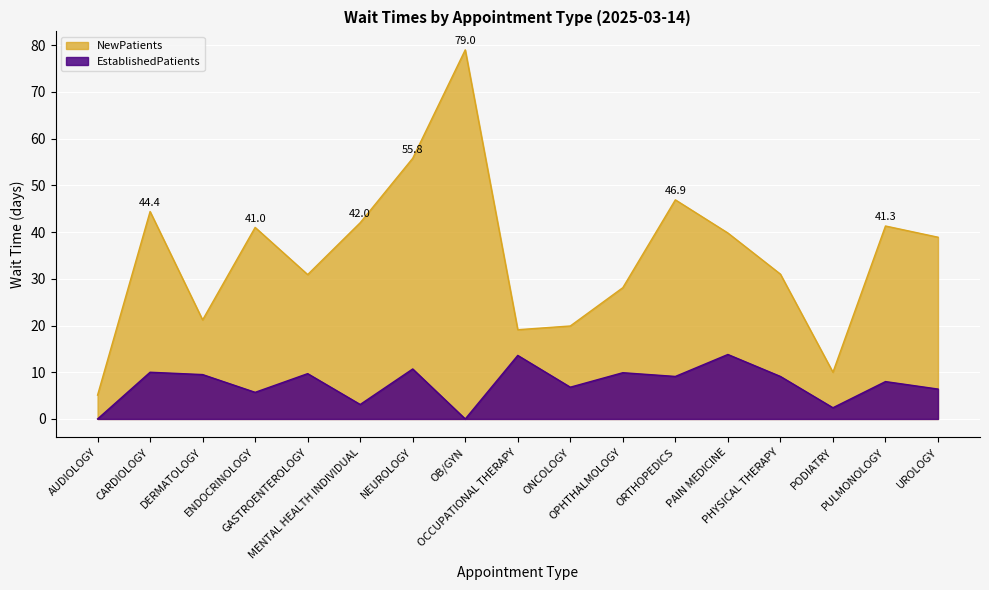

Reading left to right, what are all the values shown in this chart?

NewPatients: AUDIOLOGY=5.1	CARDIOLOGY=44.4	DERMATOLOGY=21.2	ENDOCRINOLOGY=41.0	GASTROENTEROLOGY=30.9	MENTAL HEALTH INDIVIDUAL=42.0	NEUROLOGY=55.8	OB/GYN=79.0	OCCUPATIONAL THERAPY=19.1	ONCOLOGY=19.9	OPHTHALMOLOGY=28.1	ORTHOPEDICS=46.9	PAIN MEDICINE=39.8	PHYSICAL THERAPY=31.0	PODIATRY=10.0	PULMONOLOGY=41.3	UROLOGY=38.9
EstablishedPatients: AUDIOLOGY=0.0	CARDIOLOGY=10.0	DERMATOLOGY=9.5	ENDOCRINOLOGY=5.7	GASTROENTEROLOGY=9.7	MENTAL HEALTH INDIVIDUAL=3.1	NEUROLOGY=10.7	OB/GYN=0.0	OCCUPATIONAL THERAPY=13.6	ONCOLOGY=6.8	OPHTHALMOLOGY=9.9	ORTHOPEDICS=9.1	PAIN MEDICINE=13.8	PHYSICAL THERAPY=9.1	PODIATRY=2.4	PULMONOLOGY=8.0	UROLOGY=6.4